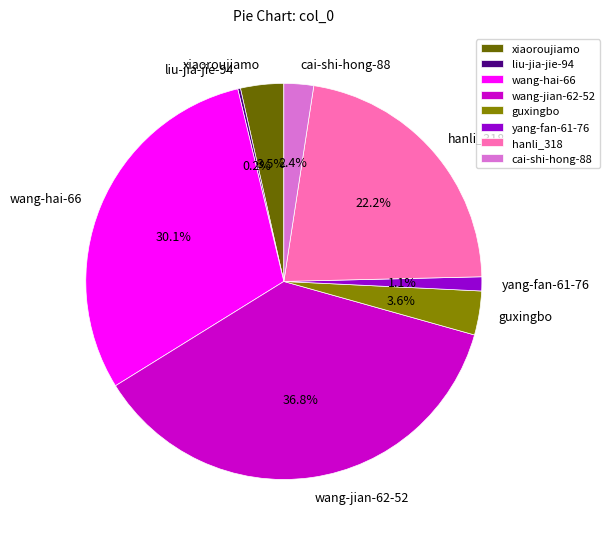

True or false: guxingbo accounts for 4% of the total.

True